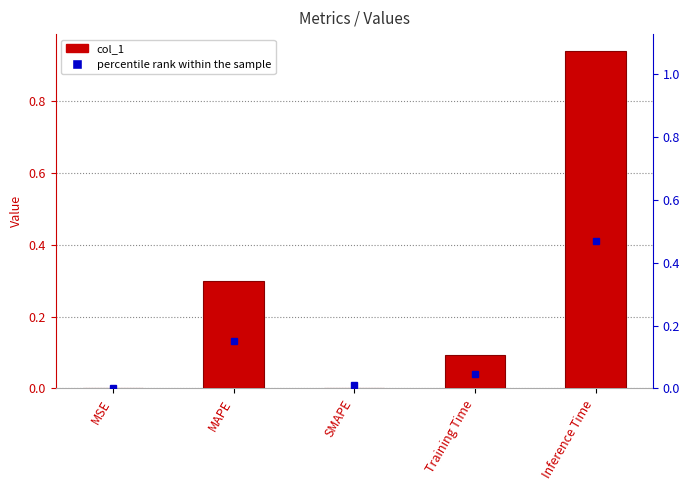

List the labels in order of value, smallest first.

SMAPE, MSE, Training Time, MAPE, Inference Time